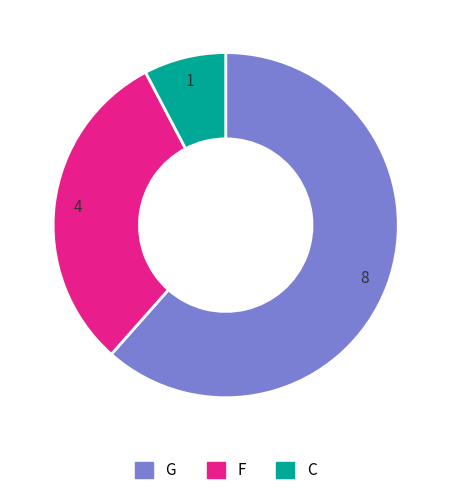

Is it true that G is 62% of the pie?

True